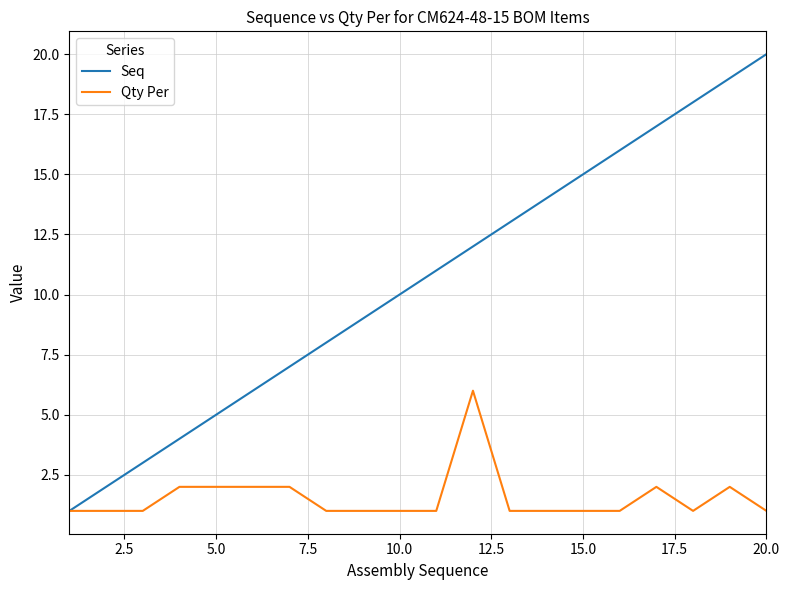

Which series has the widest spread of values?

Seq